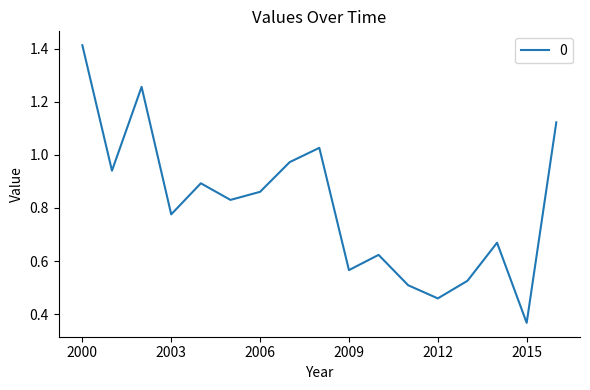

Does the chart have visible grid lines?

No